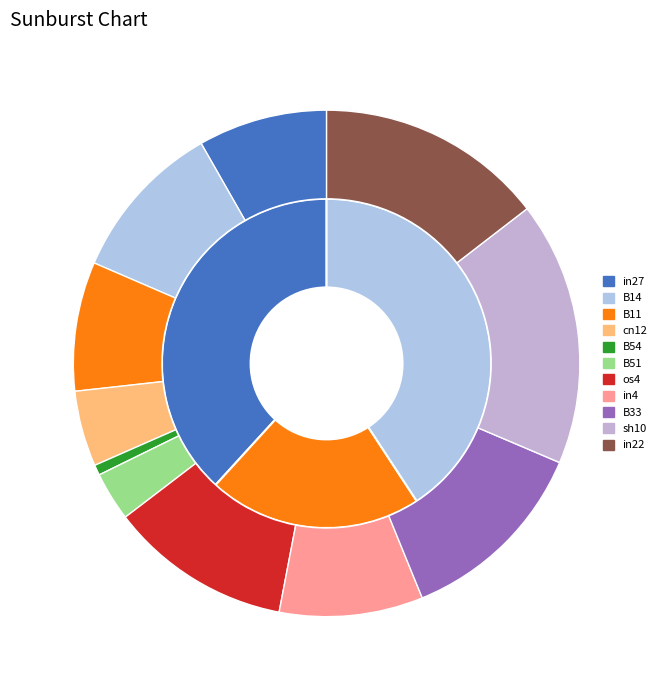

Which category has the smallest portion of the pie?

B54